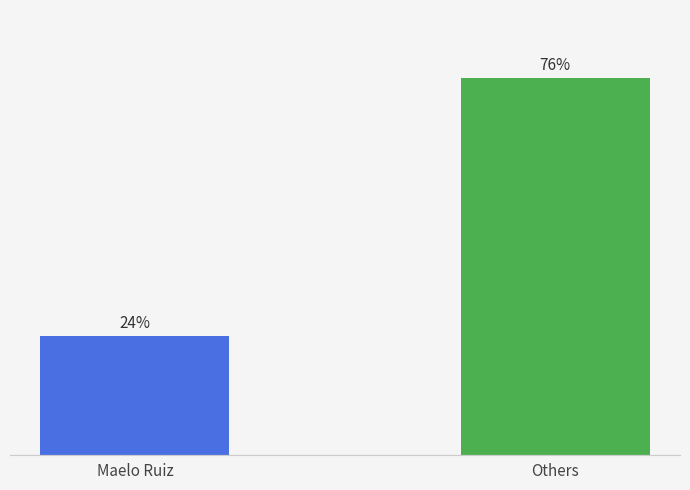

Rank the categories by value from highest to lowest.

Others, Maelo Ruiz